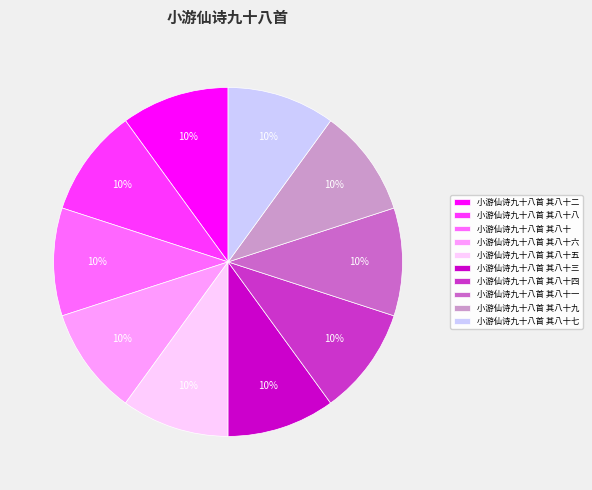

Does 小游仙诗九十八首 其八十三 represent more than half of the total?

No